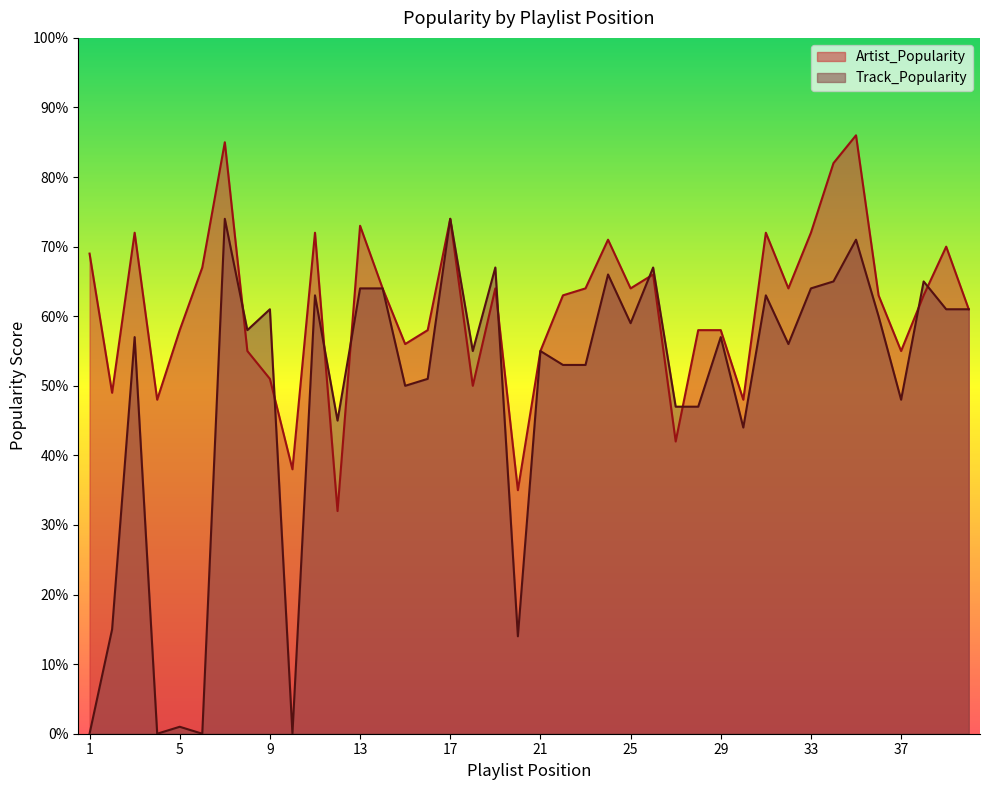

Reading right to left, extract all data points from this chart.

Artist_Popularity: 61	70	63	55	63	86	82	72	64	72	48	58	58	42	66	64	71	64	63	55	35	64	50	74	58	56	64	73	32	72	38	51	55	85	67	58	48	72	49	69
Track_Popularity: 61	61	65	48	60	71	65	64	56	63	44	57	47	47	67	59	66	53	53	55	14	67	55	74	51	50	64	64	45	63	0	61	58	74	0	1	0	57	15	0